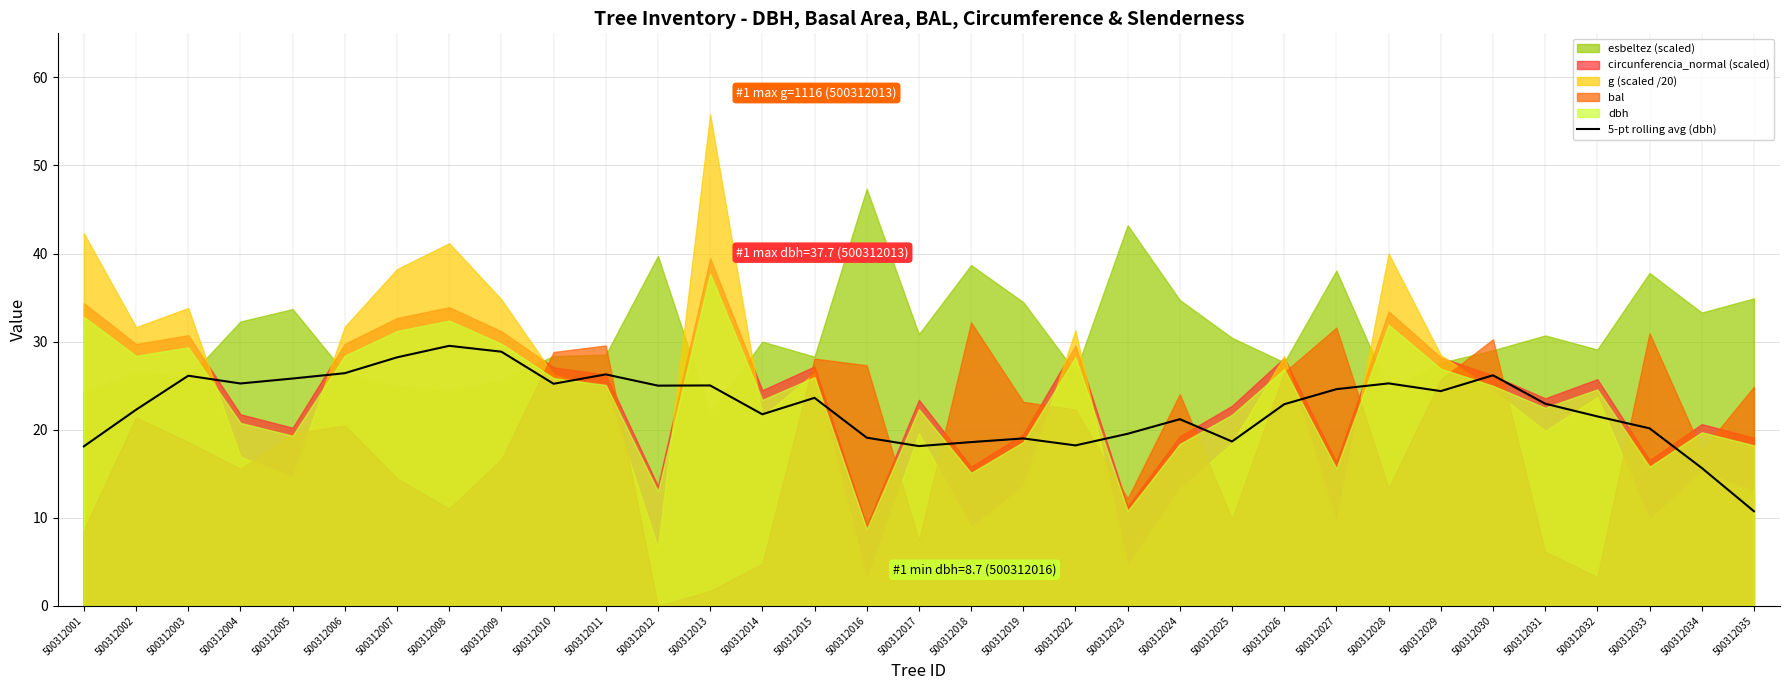

Reading right to left, what are all the values shown in this chart?

500312035=10.7	500312034=15.7	500312033=20.2	500312032=21.5	500312031=23.0	500312030=26.2	500312029=24.4	500312028=25.3	500312027=24.6	500312026=22.9	500312025=18.7	500312024=21.2	500312023=19.5	500312022=18.2	500312019=19.0	500312018=18.6	500312017=18.1	500312016=19.1	500312015=23.6	500312014=21.7	500312013=25.0	500312012=25.0	500312011=26.3	500312010=25.2	500312009=28.9	500312008=29.5	500312007=28.2	500312006=26.4	500312005=25.8	500312004=25.2	500312003=26.1	500312002=22.3	500312001=18.1